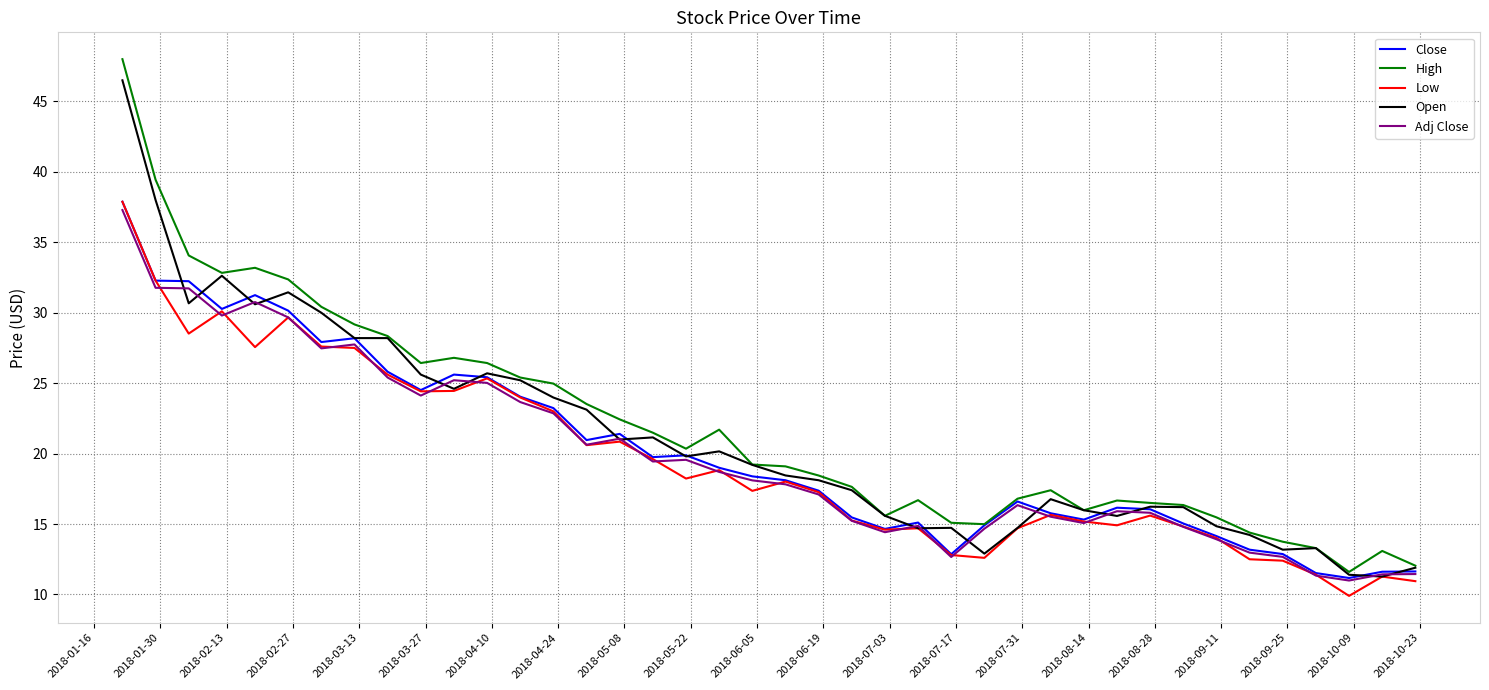

What is the minimum value shown in the chart?

9.9